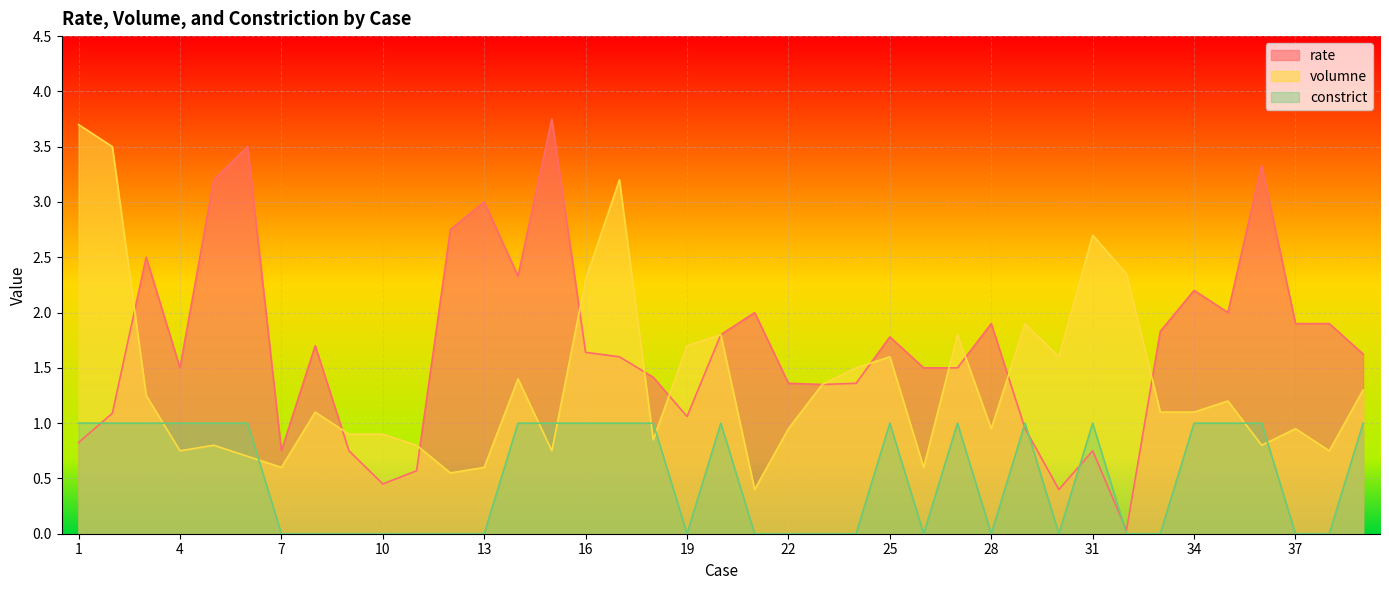

What are all the series names shown in the legend?

rate, volumne, constrict